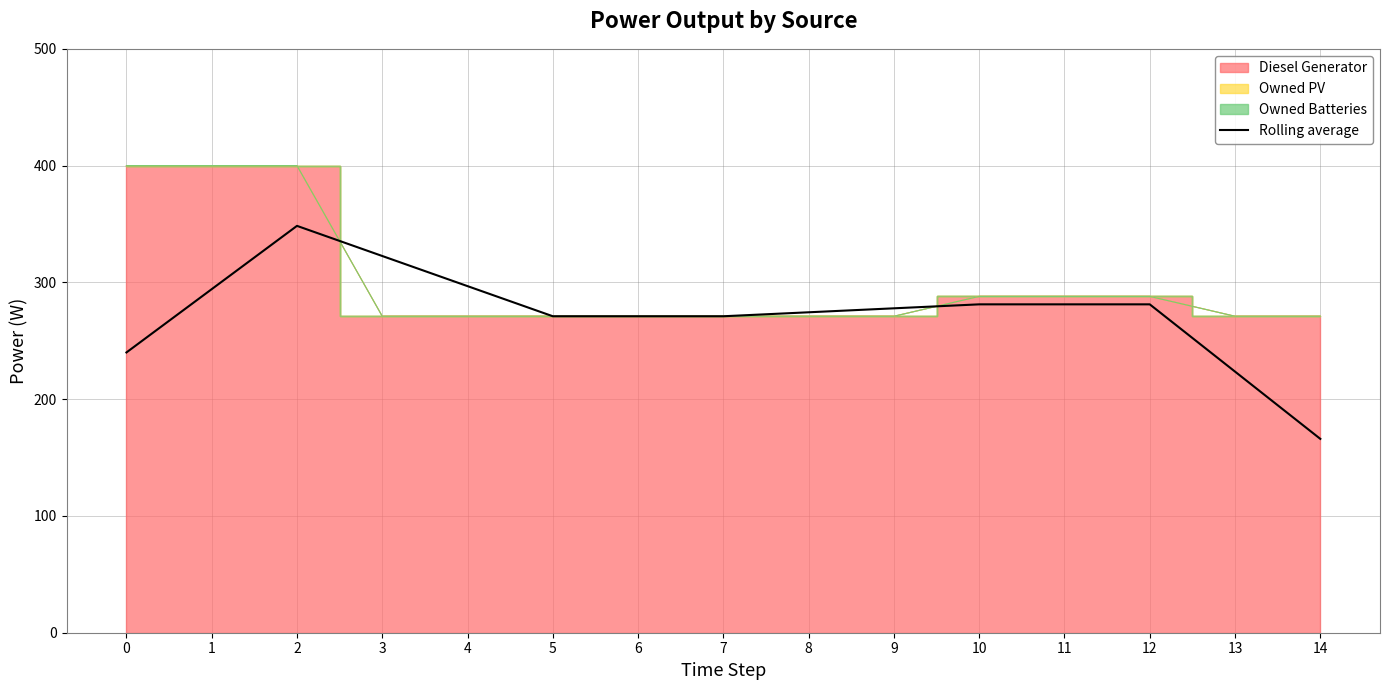

What is the ratio of the value at 3 to the value at 1?

1.1